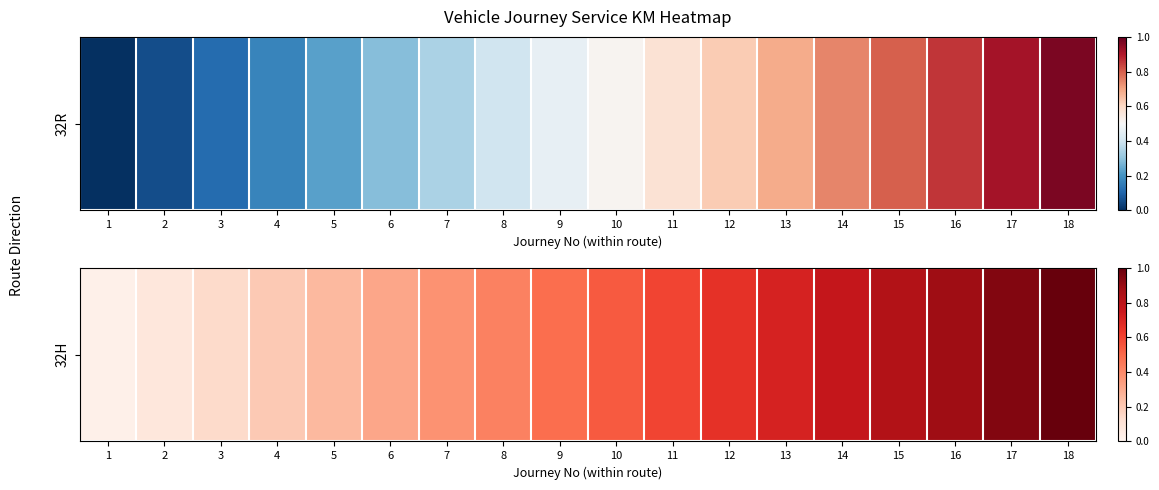

Rank the categories by value from lowest to highest.

1, 2, 3, 4, 5, 6, 7, 8, 9, 10, 11, 12, 13, 14, 15, 16, 17, 18